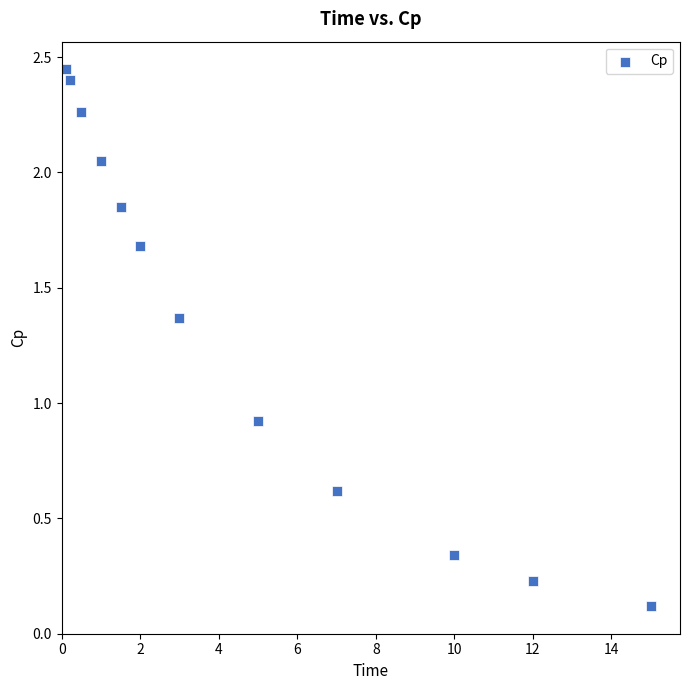

What Y value in the scatter plot is closest to 1?

0.9